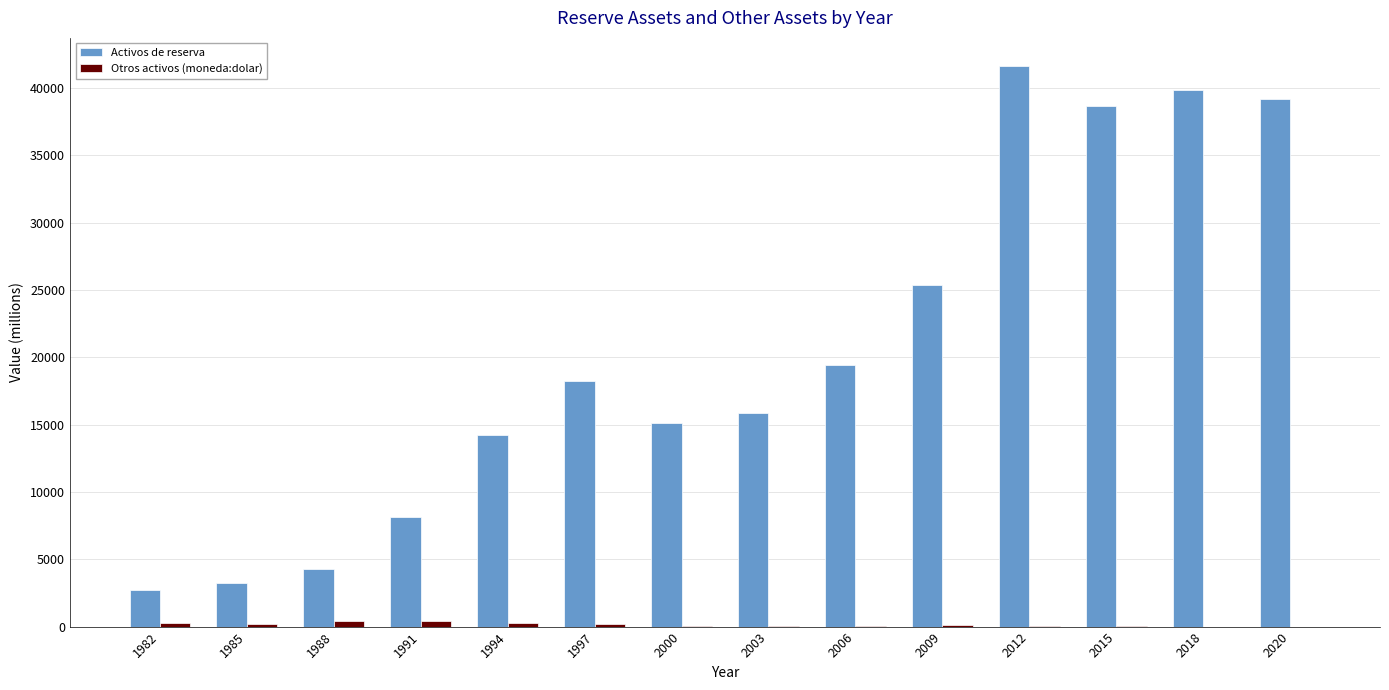

What is the maximum value shown in the chart?

41649